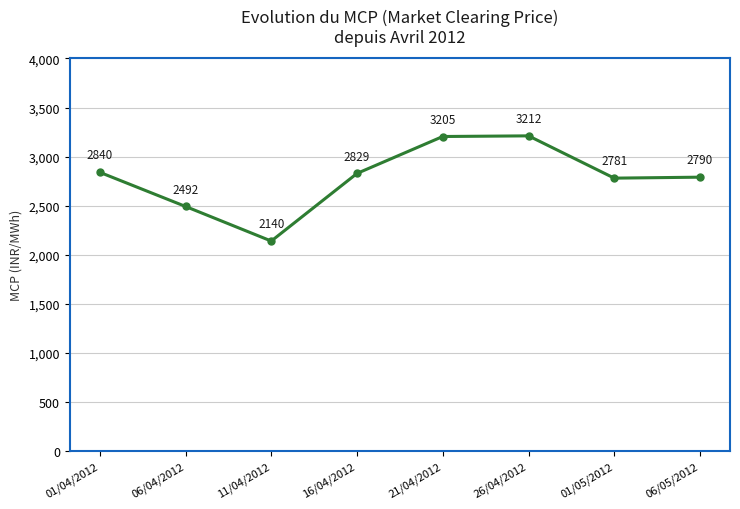

How many data points does each series have?

8